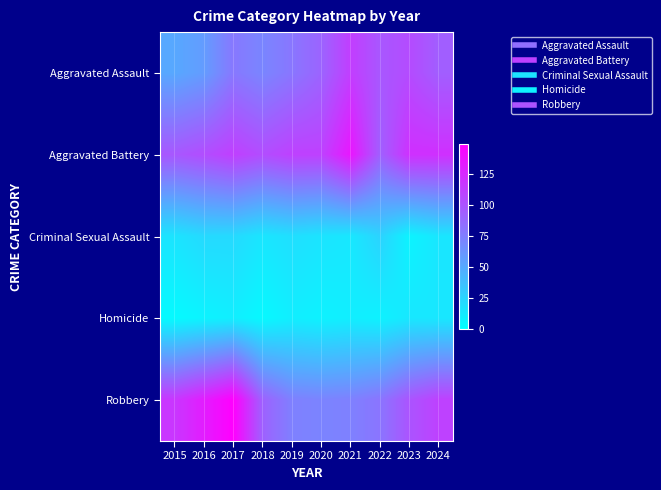

Between 2016 and 2017, which is larger?

2017